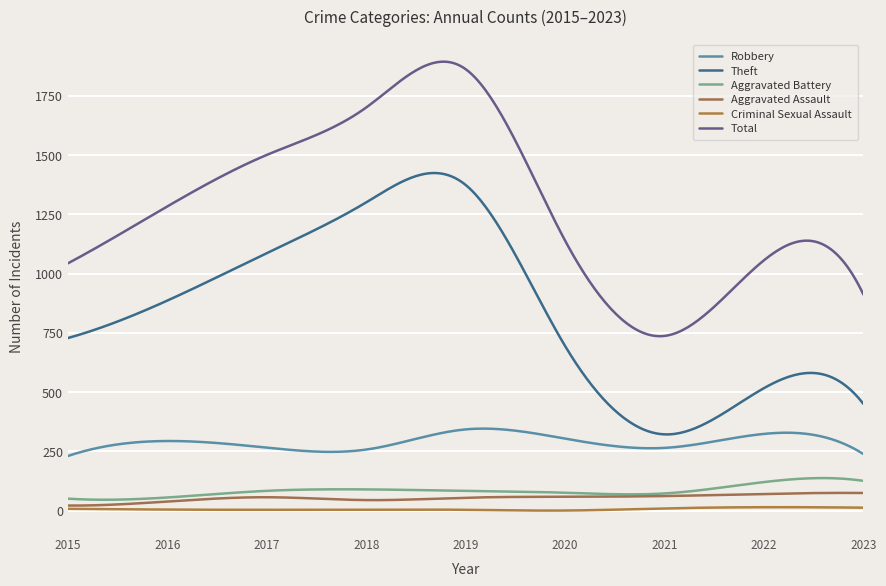

Reading left to right, list all the values displayed in this chart.

Robbery: 231	294	266	258	343	304	265	324	239
Theft: 728	886	1086	1300	1373	694	322	517	450
Aggravated Battery: 51	56	84	90	84	76	73	121	126
Aggravated Assault: 22	39	57	45	55	59	62	71	75
Criminal Sexual Assault: 8	5	4	5	4	1	10	15	13
Total: 1043	1283	1500	1700	1861	1138	737	1056	911